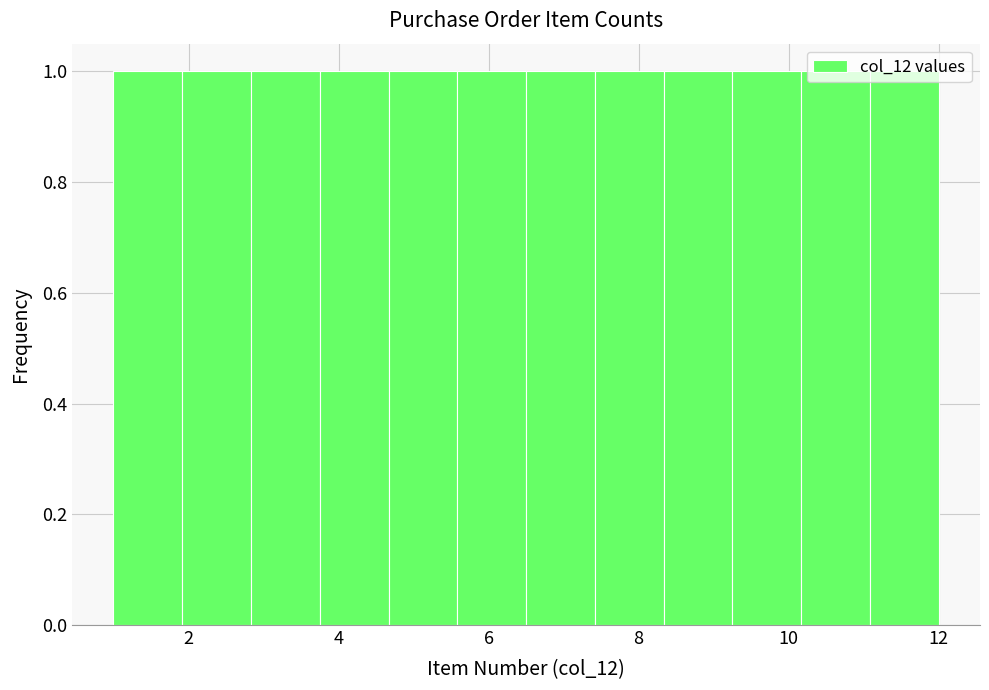

How tall is the bar that spans 2.8 to 3.8 on the x-axis? Neither the bar edges nor the heights are printed on the chart, so give them approximately, as read against the axes.

1